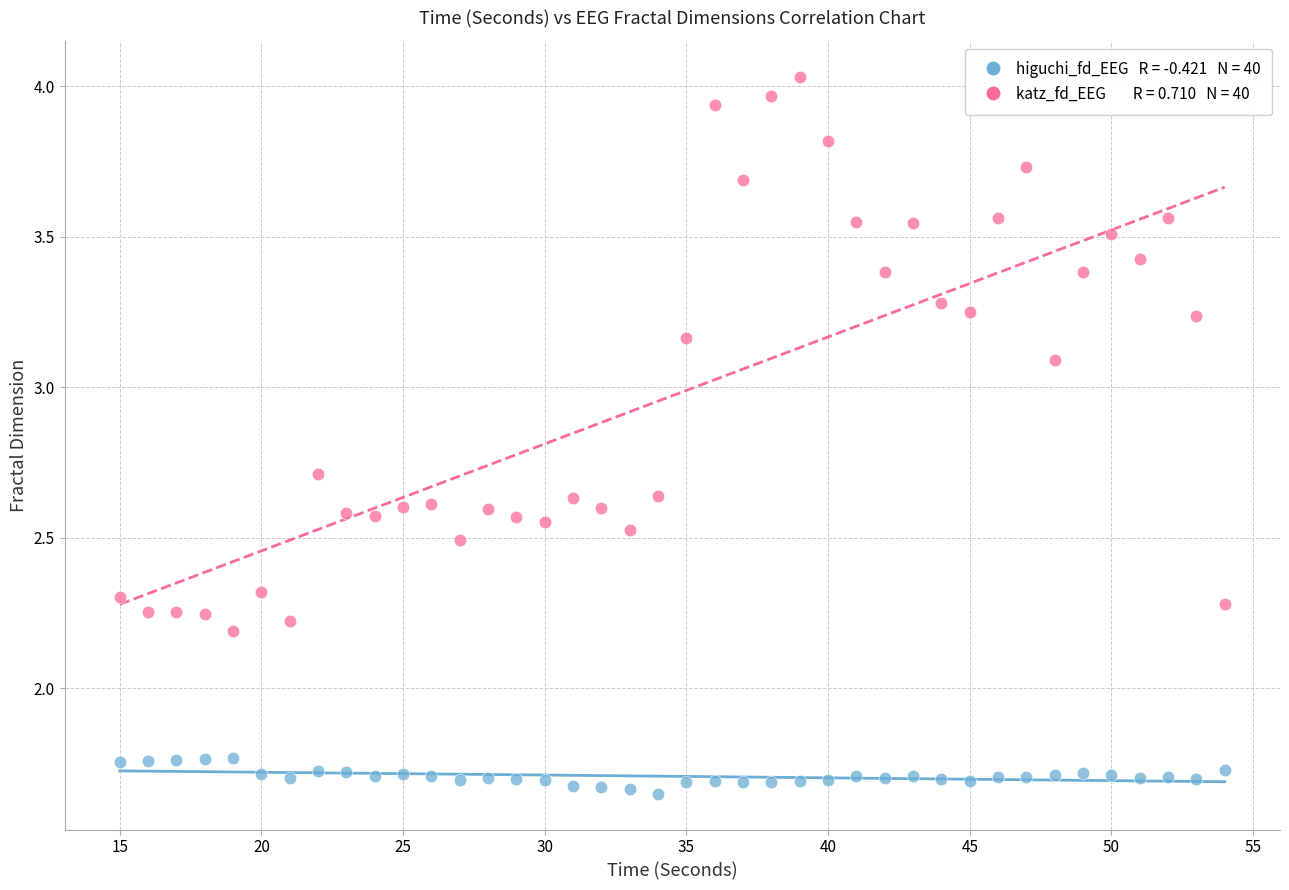

Across all data points, what is the range of X values (max minus min)?

39.0